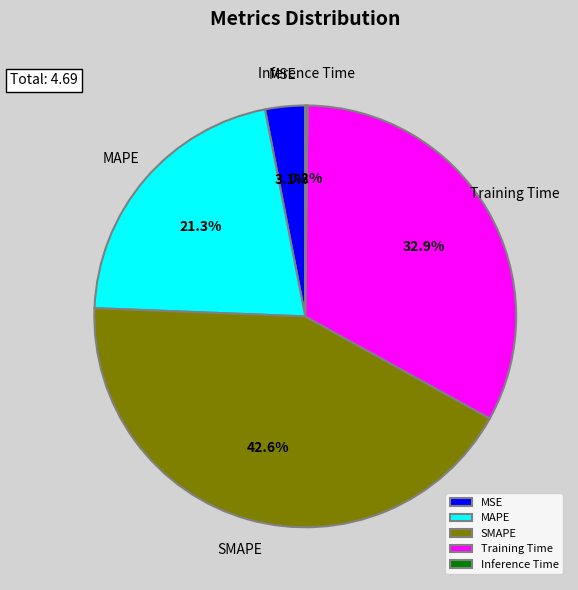

How much of the chart is everything except MSE?

96.9%